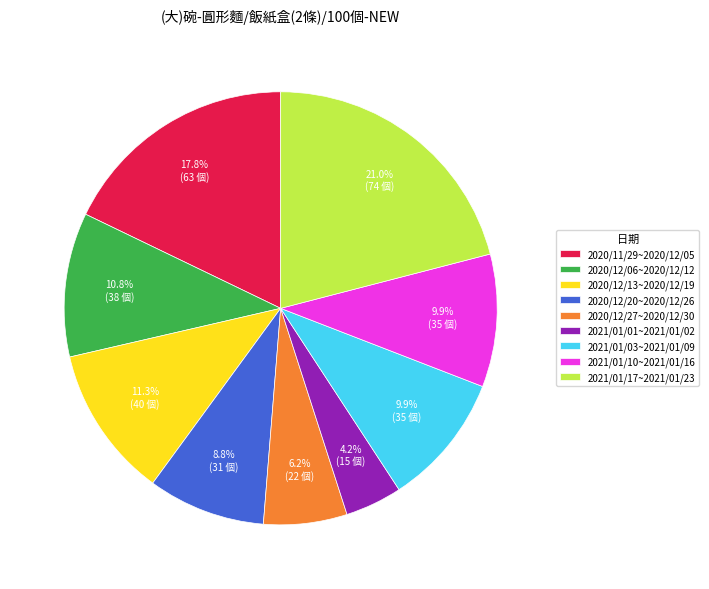

To the nearest percent, what portion does 2021/01/17~2021/01/23 represent?

21%